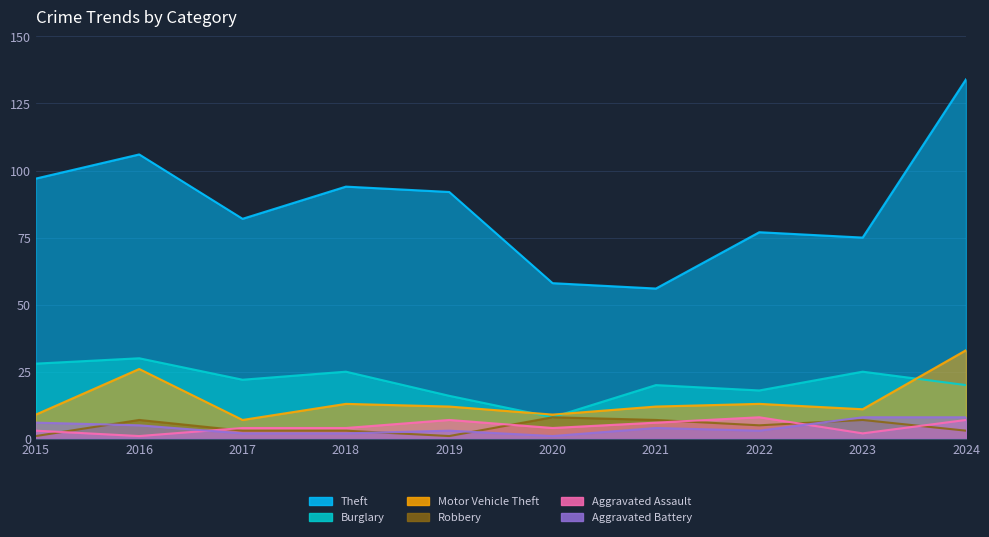

At which label is Aggravated Assault closest to 4?

2017